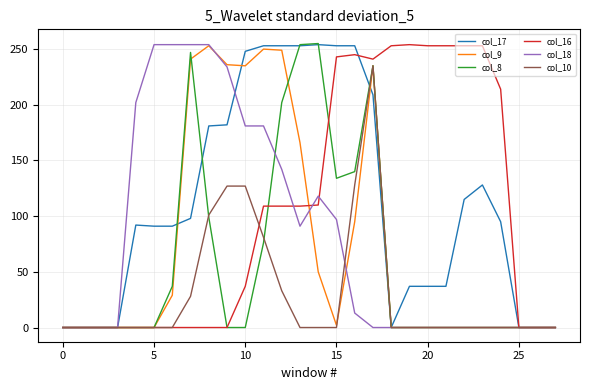

At how many categories does at least one series exceed 174?

21